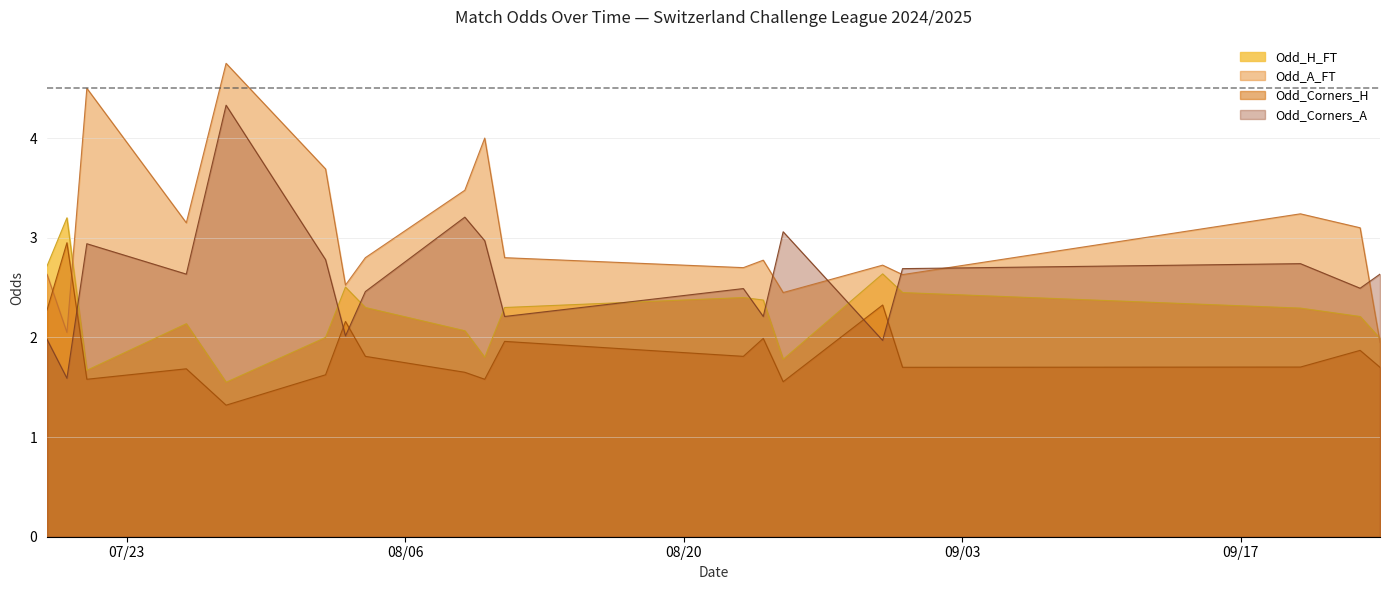

Is it true that Odd_Corners_H equals 1.9 at 2024-07-19?

True